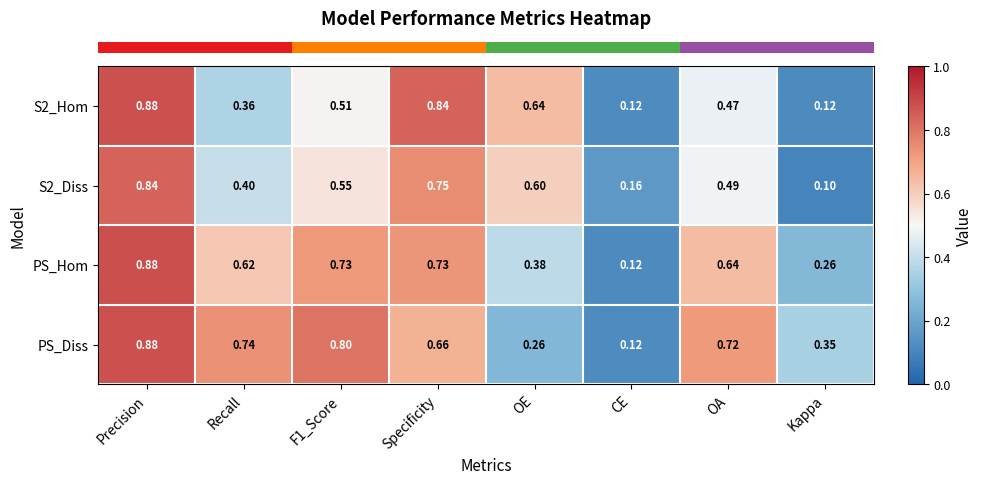

At which category is the sum across all series the highest?

Precision